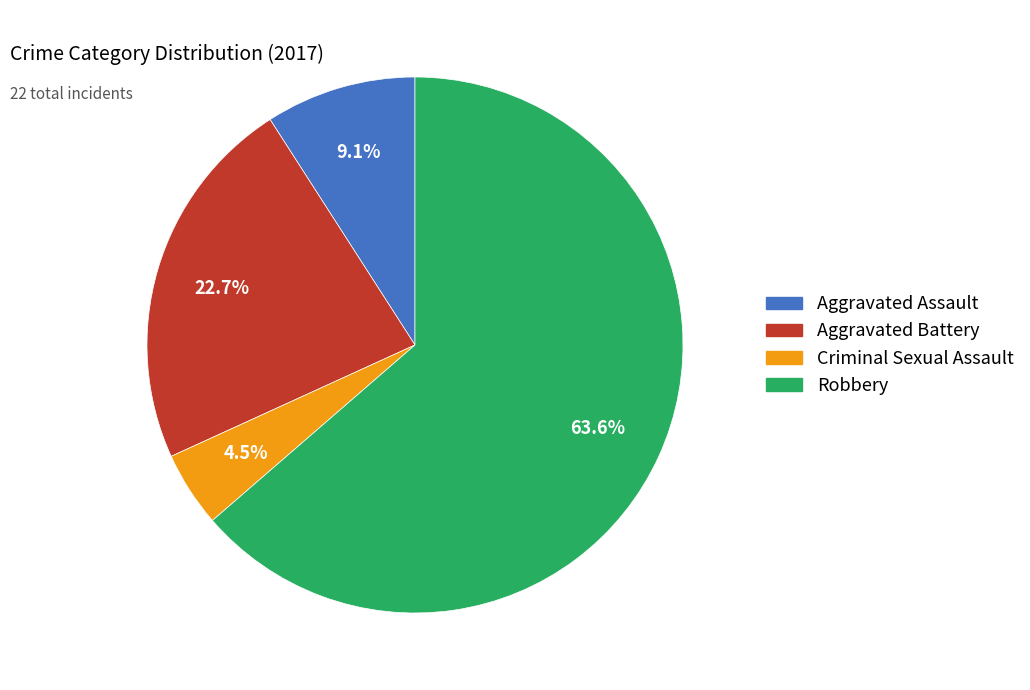

What percentage do Aggravated Battery and Aggravated Assault together represent?

31.8%